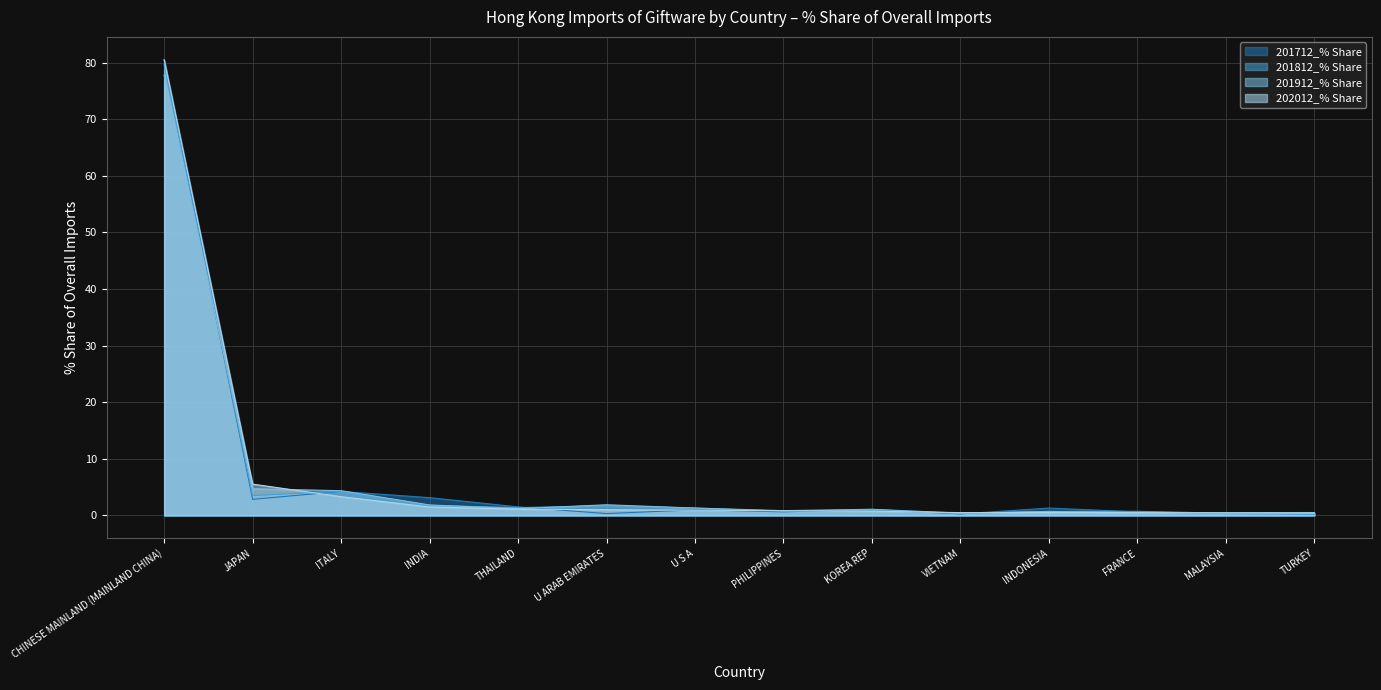

What are all the series names shown in the legend?

201712_% Share, 201812_% Share, 201912_% Share, 202012_% Share